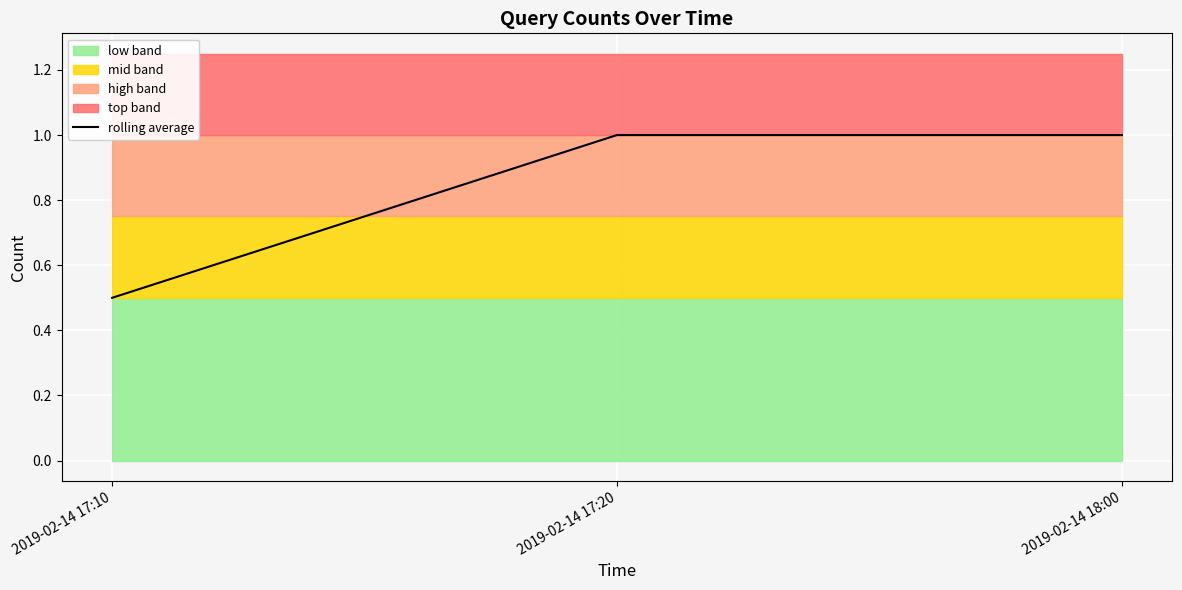

What position from the left is 2019-02-14 17:20?

2